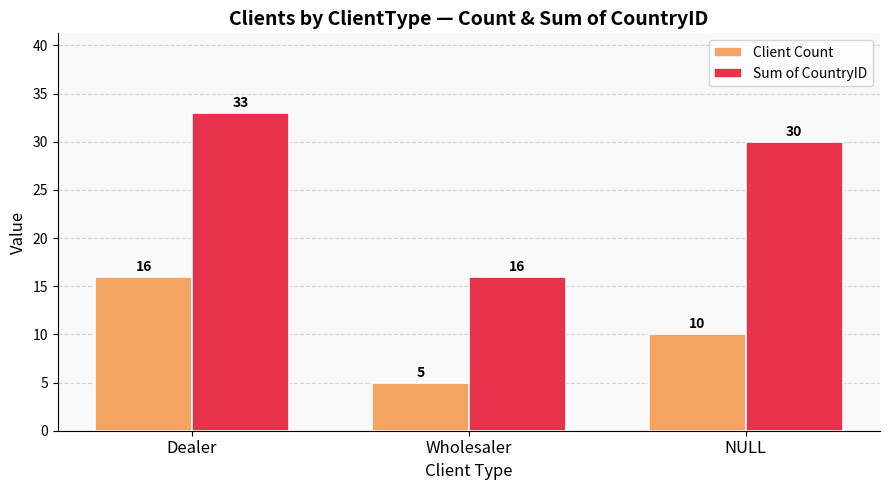

What are all the series names shown in the legend?

Client Count, Sum of CountryID